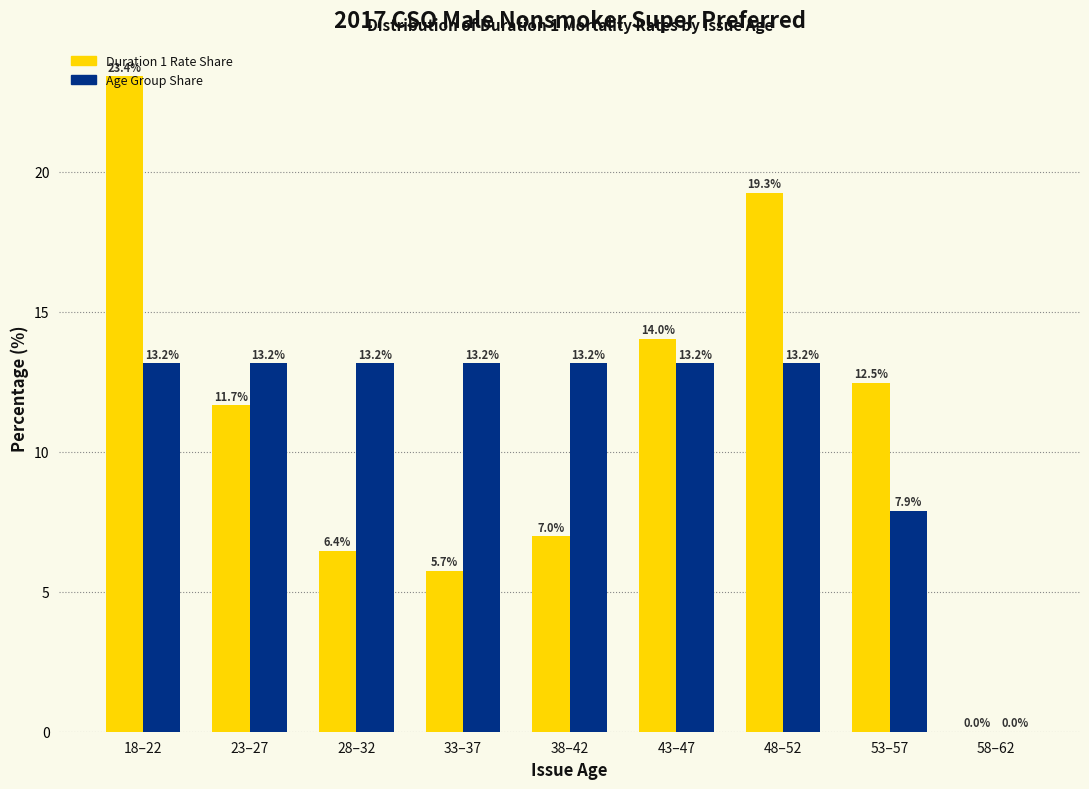

At which category does the chart reach its peak across all series?

18–22